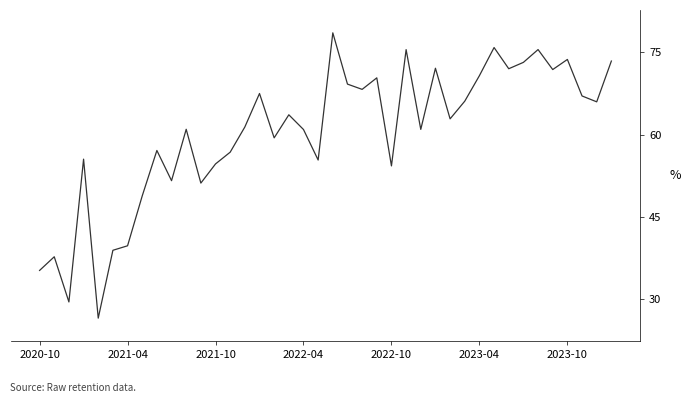

What is the greatest value displayed?

78.6